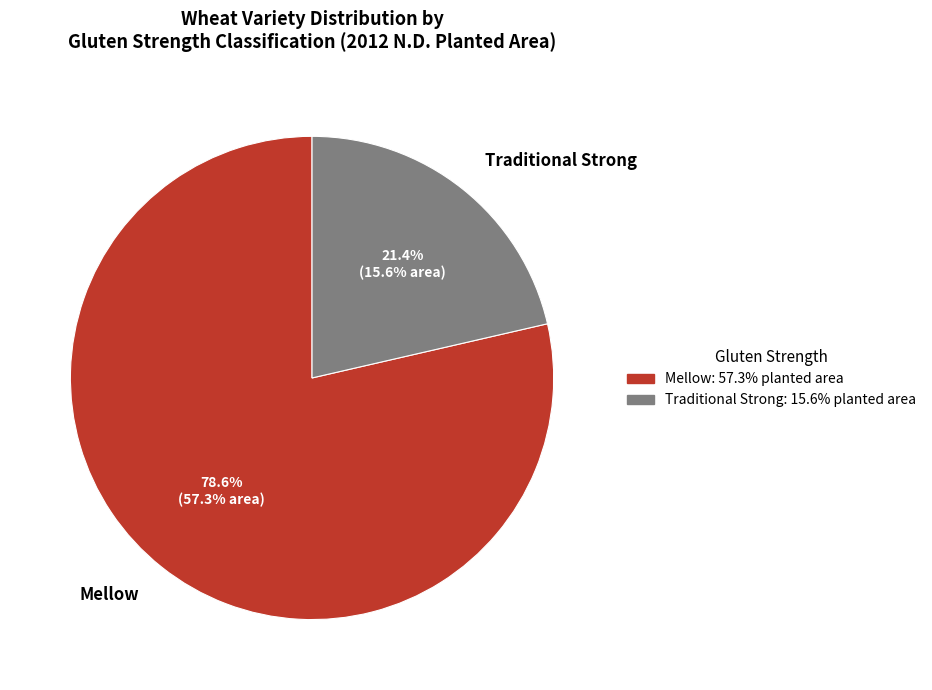

To the nearest percent, what percentage of the pie is Traditional Strong?

21%